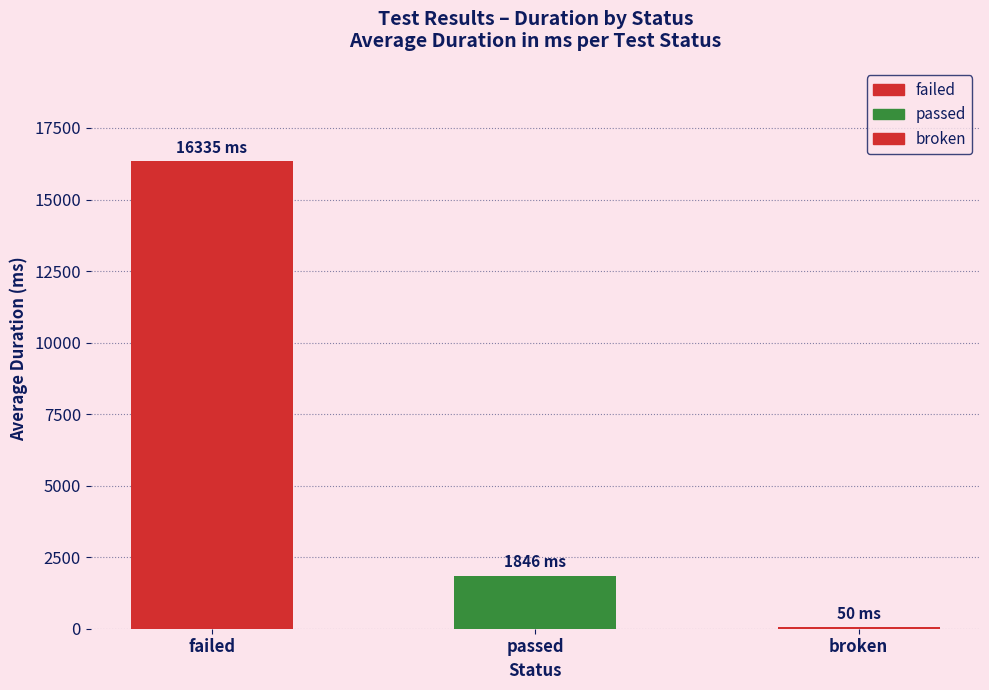

Where is the data nearest to the value 8192?

passed